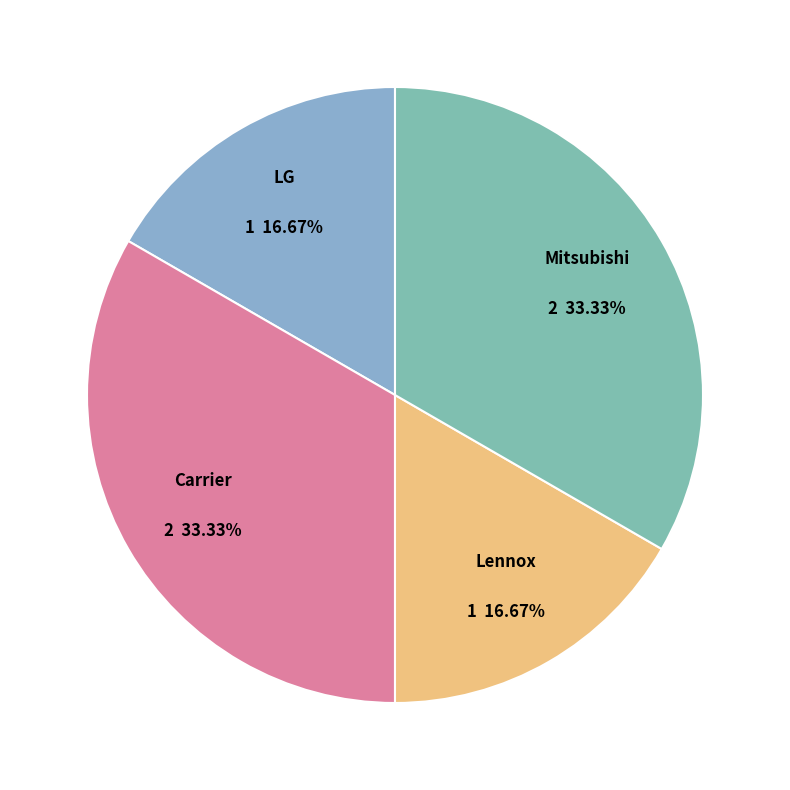

Is there any slice that represents more than half of the pie?

No